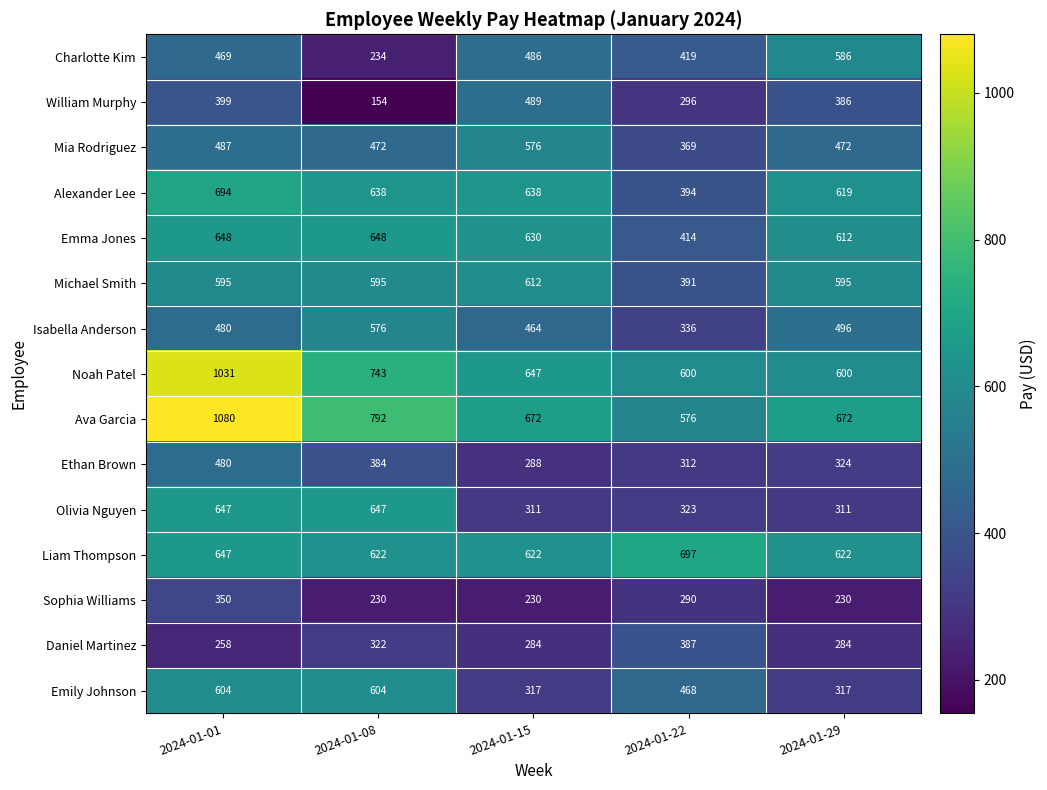

Where does the Ava Garcia series first go above 672?

2024-01-01